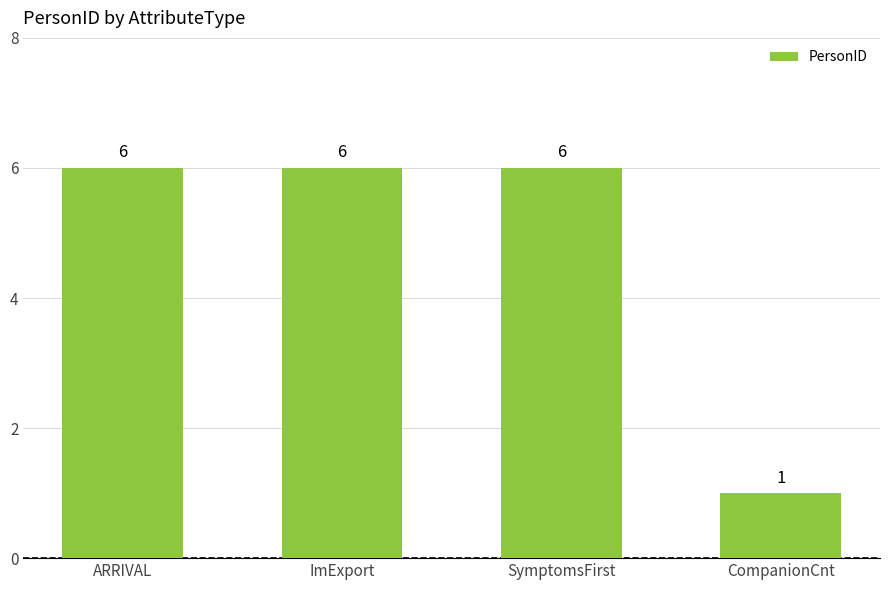

How many values are between 6 and 7?

3